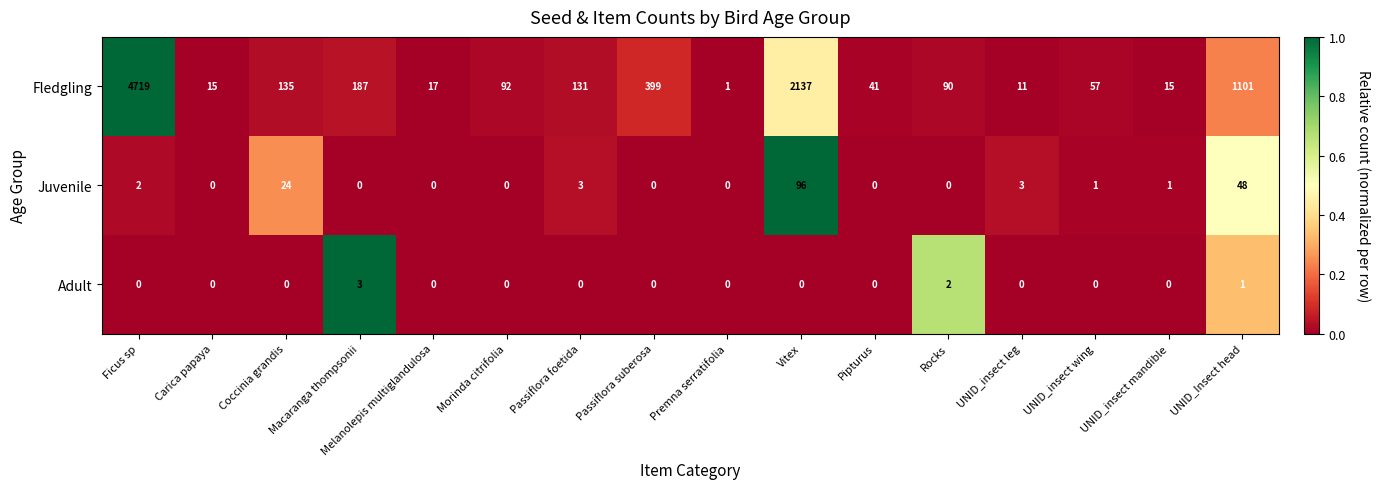

Which series changed the most between Rocks and UNID_insect wing?

Fledgling